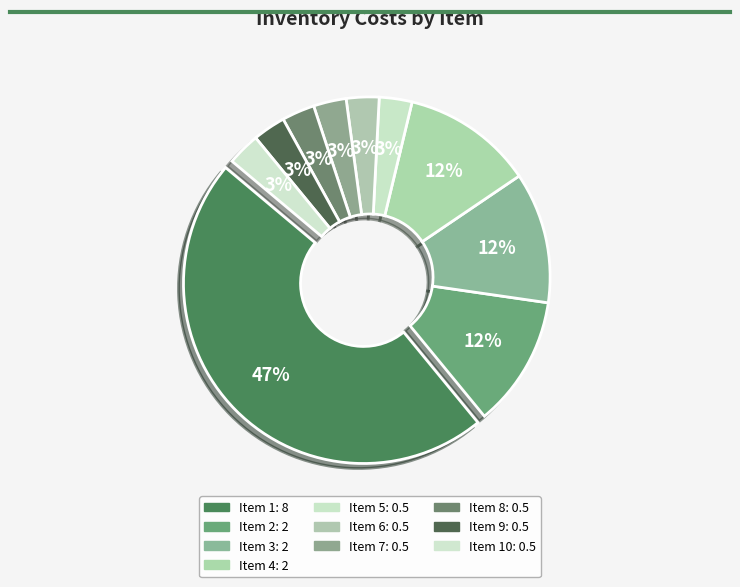

Count the number of slices in the pie.

10